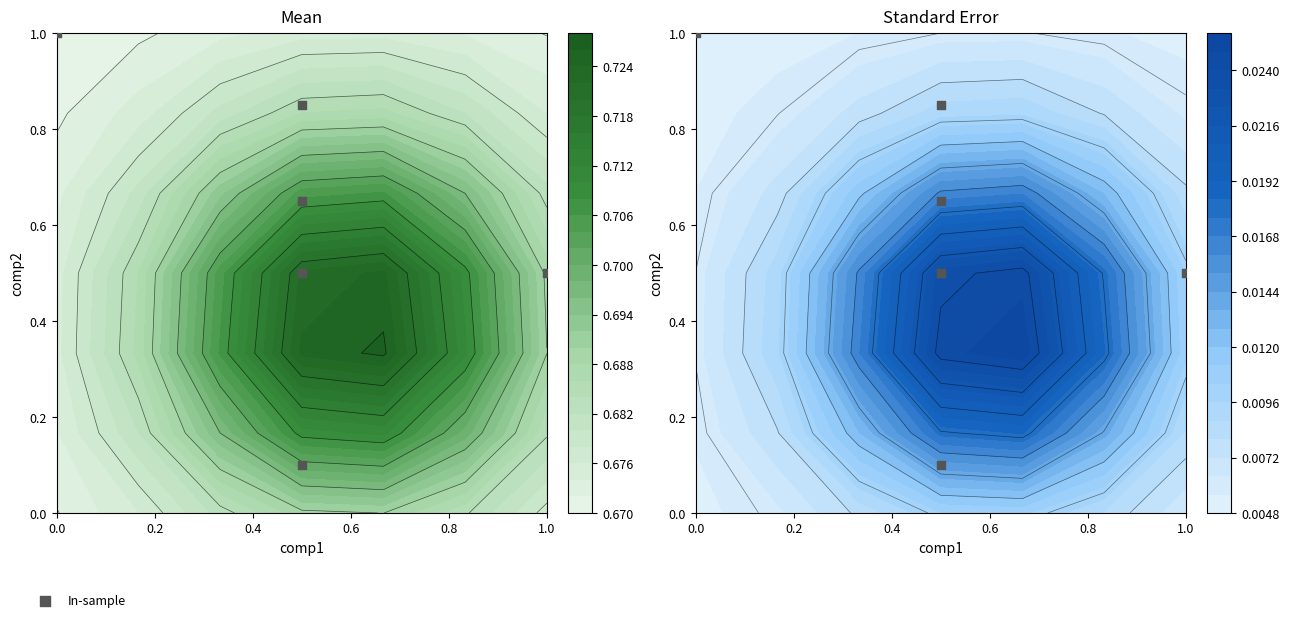

What is the difference between the second highest and second lowest values?

0.3